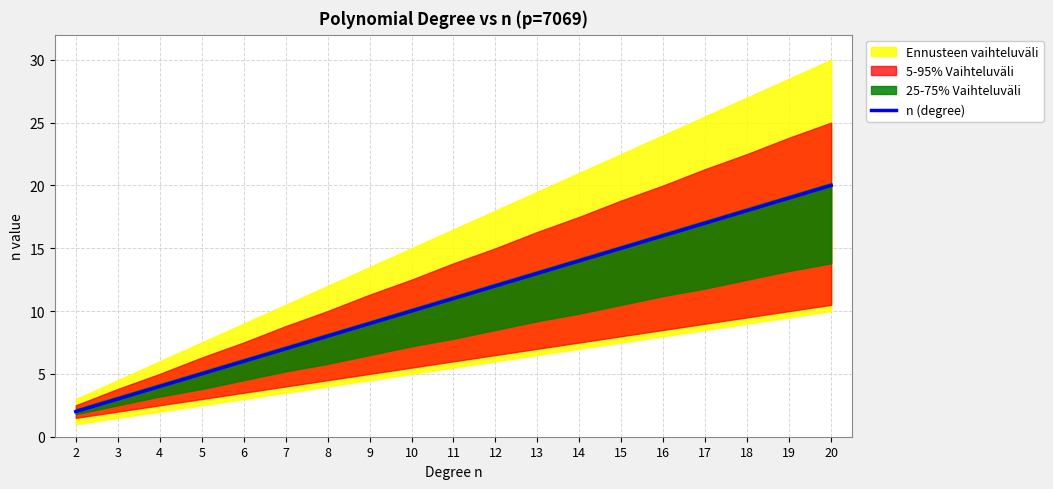

True or false: there are more than 1 points higher than both neighbors.

False